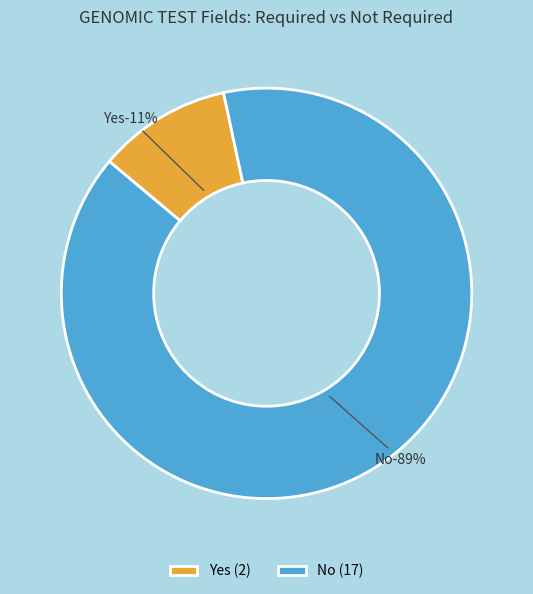

What portion of the pie excludes Yes?

89.5%